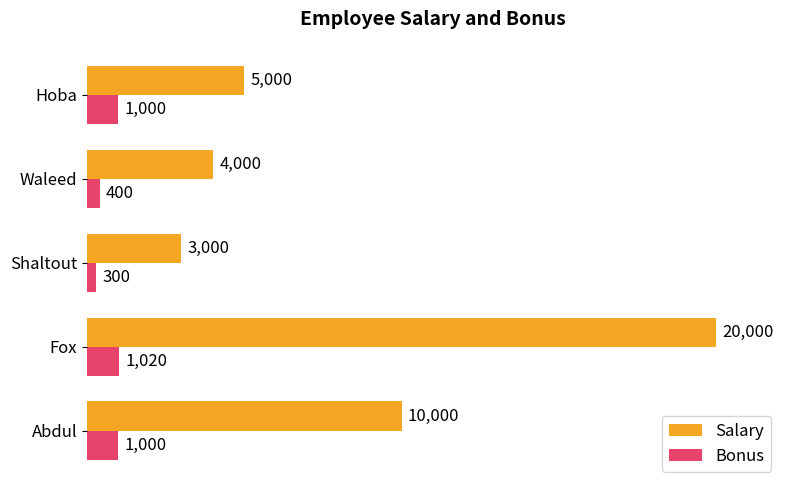

Where is Bonus nearest to the value 660?

Waleed